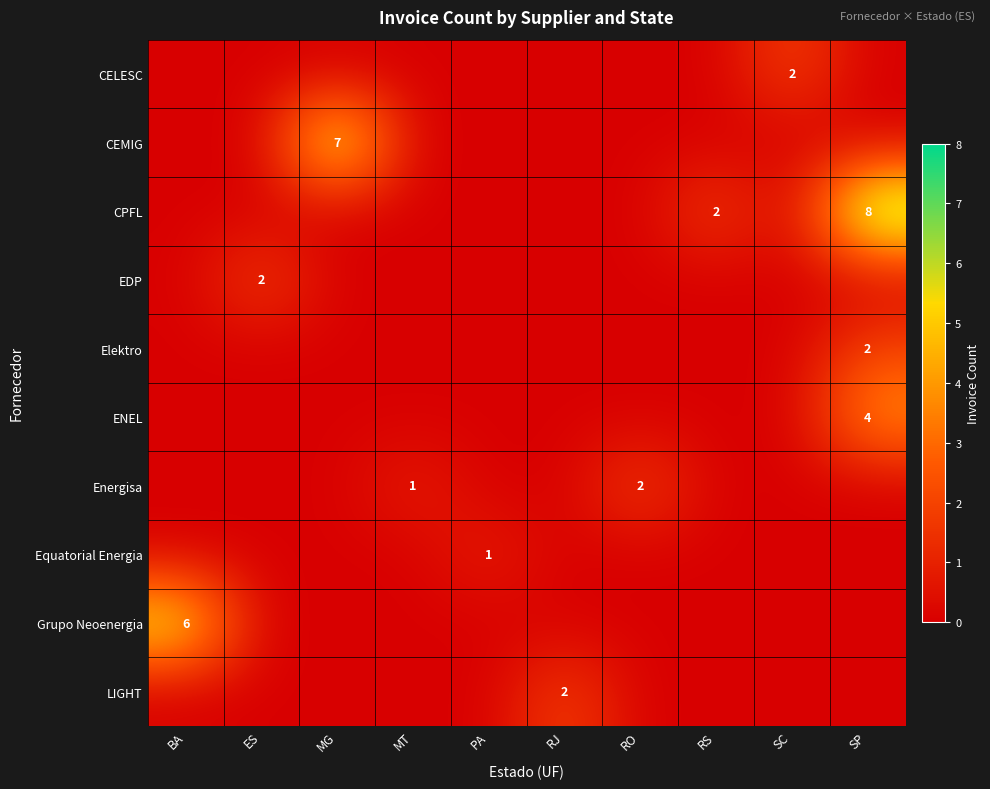

At which category does the chart reach its peak across all series?

SP